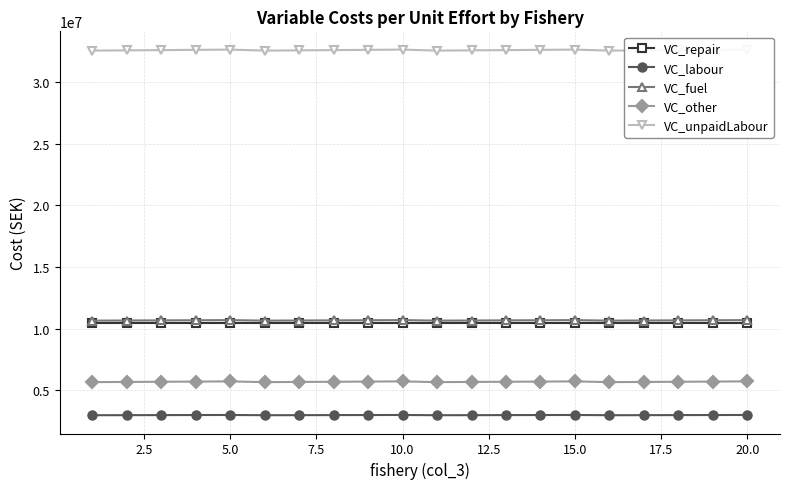

True or false: VC_other and VC_labour cross at least once.

False